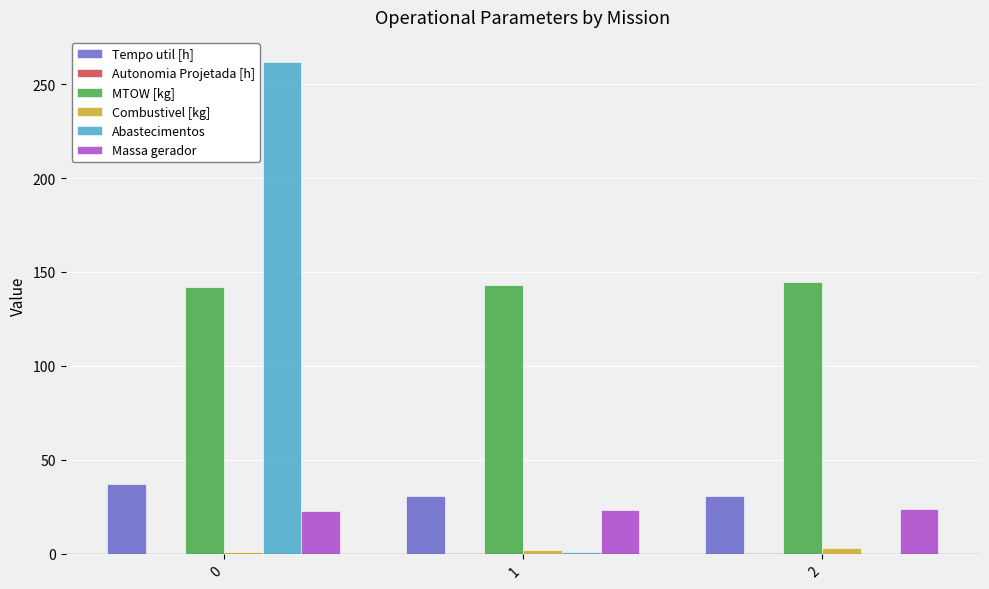

Which series has the widest spread of values?

Abastecimentos